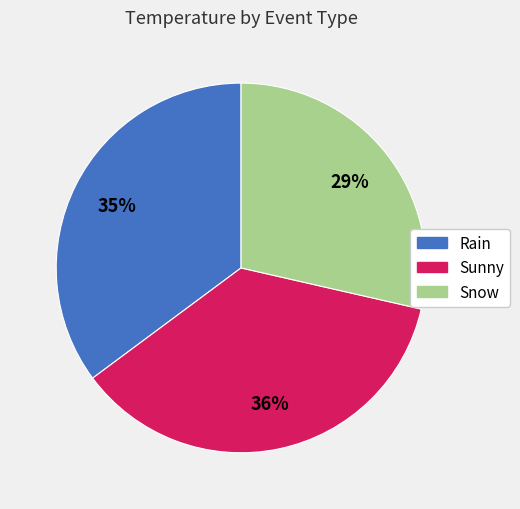

What percentage is the Sunny slice, to the nearest percent?

36%